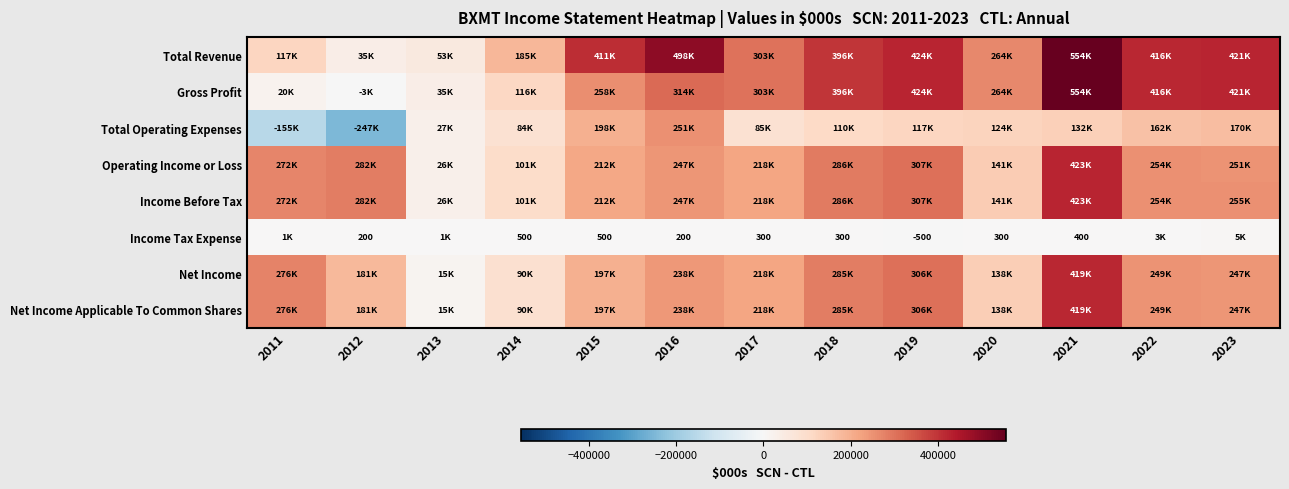

Rank the categories by Income Tax Expense value from lowest to highest.

2019, 2012, 2016, 2017, 2018, 2020, 2021, 2014, 2015, 2013, 2011, 2022, 2023